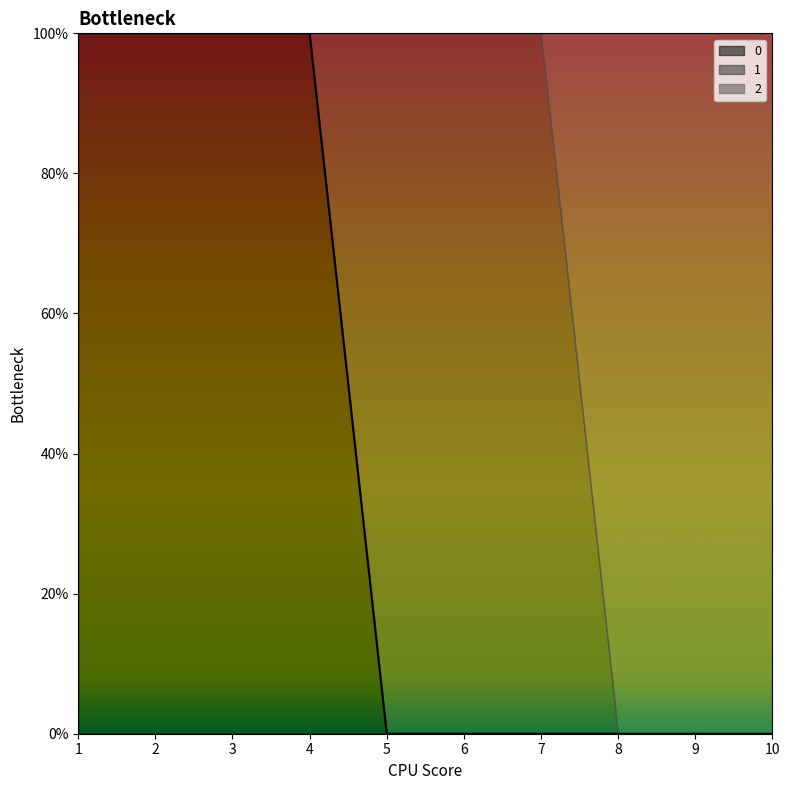

True or false: 2 has more than 1 points higher than both neighbors.

False